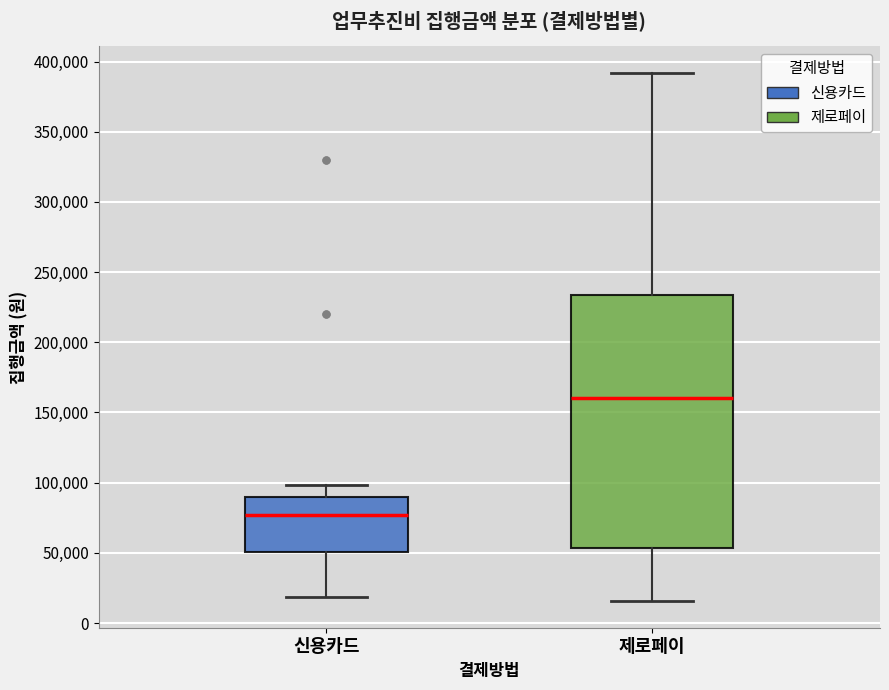

Which box's median line is the highest?

제로페이